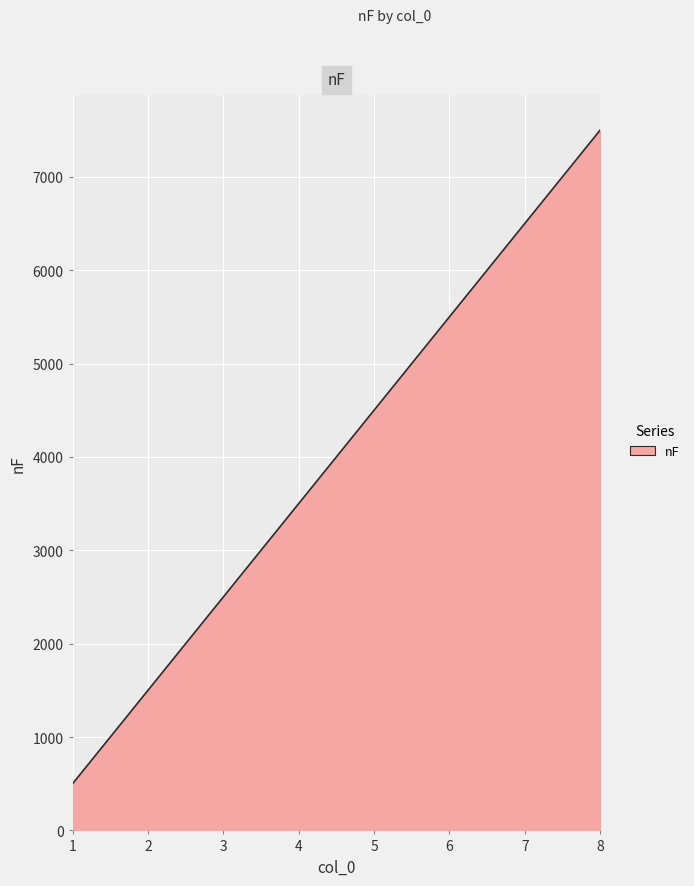

What is the ratio of the value at 1 to the value at 2?

0.3